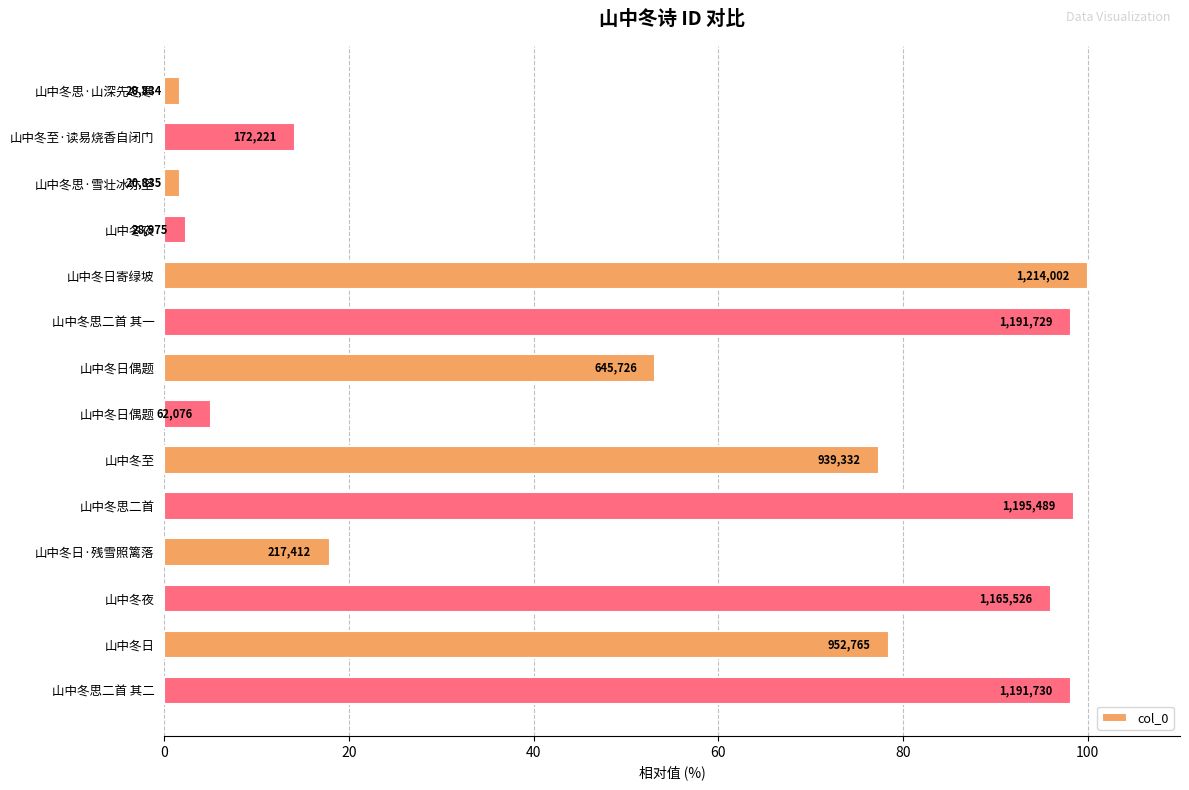

How many bars are there in total?

14